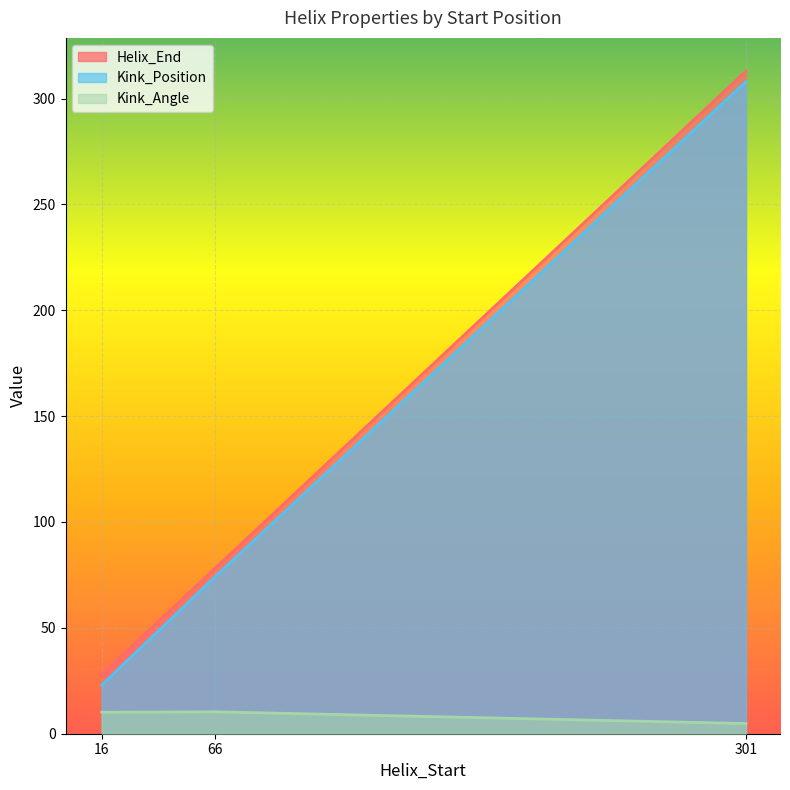

List the labels in order of Kink_Position value, smallest first.

16, 66, 301